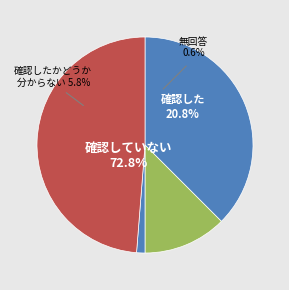

Do (7,59)-(7,63) and (7,24)-(7,32) together represent more than half of the pie?

No